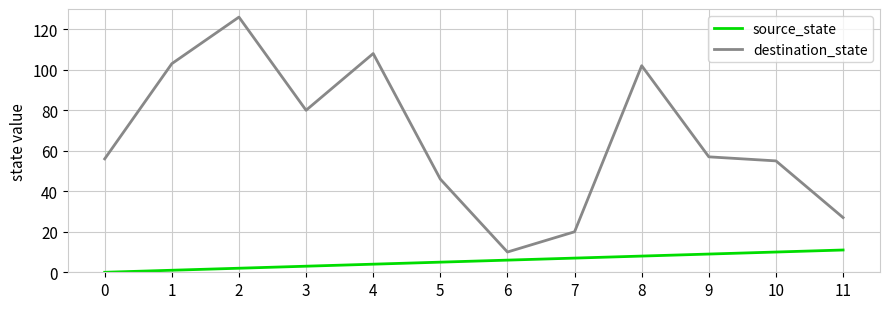

Reading left to right, what are all the values shown in this chart?

source_state: 0	1	2	3	4	5	6	7	8	9	10	11
destination_state: 56	103	126	80	108	46	10	20	102	57	55	27